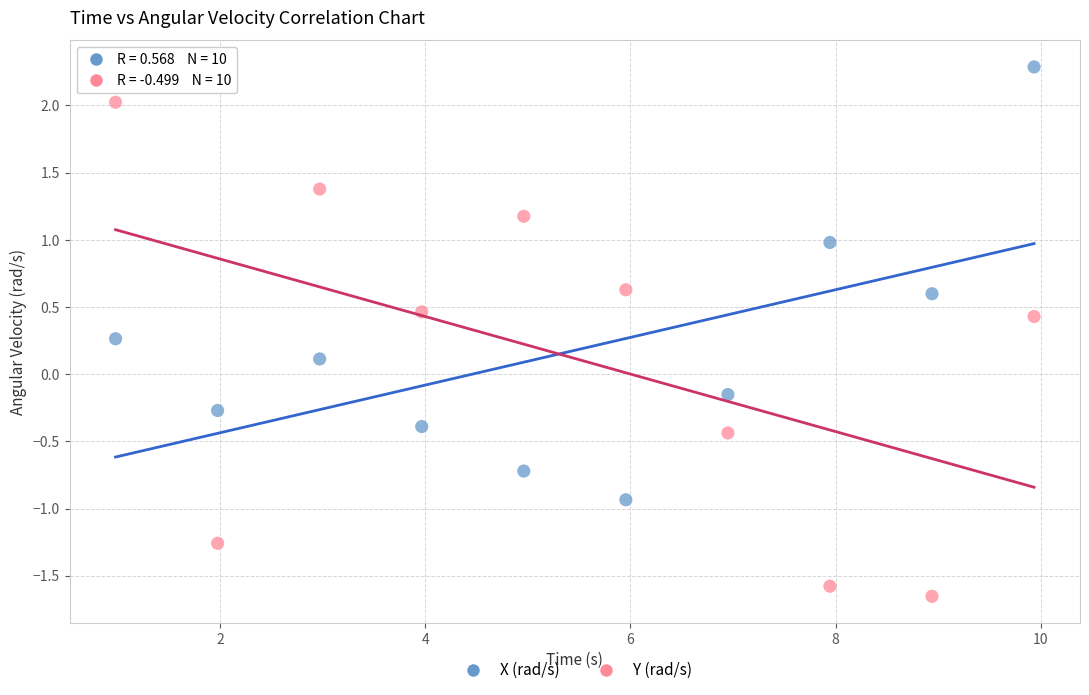

What are all the series names shown in the legend?

X (rad/s), Y (rad/s)